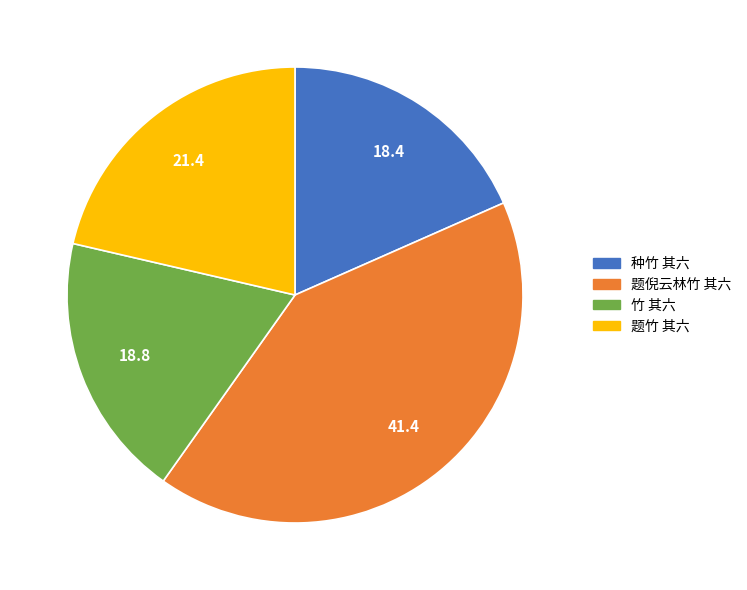

Do 种竹 其六 and 题竹 其六 together represent more than half of the pie?

No